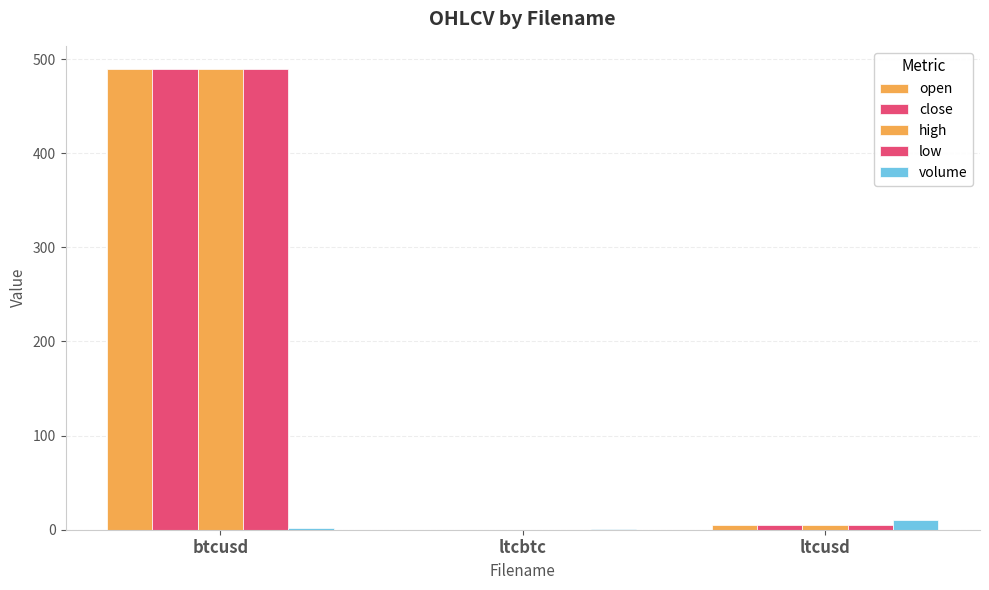

What is the value of the close bar at the 3rd from the left?

5.2